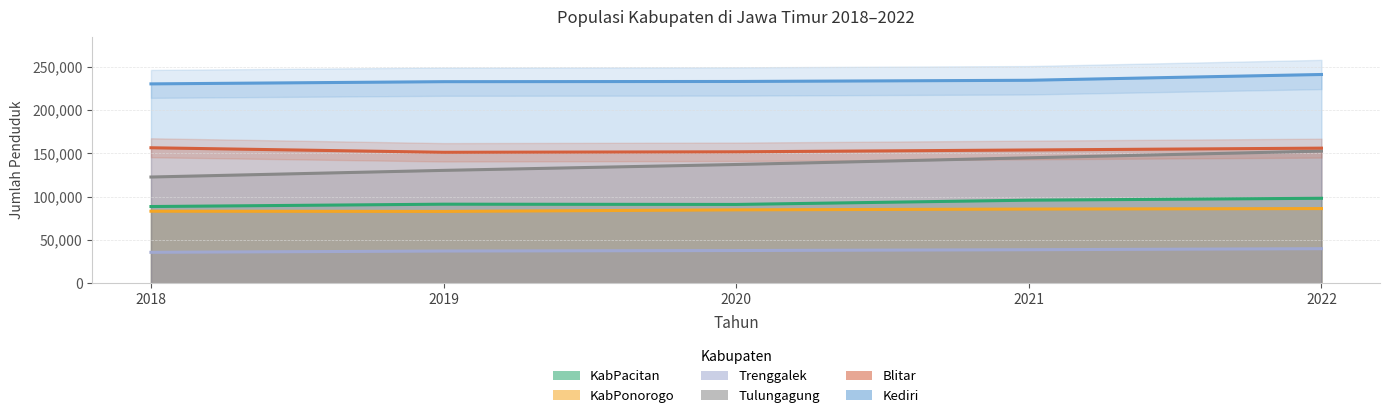

List the labels in order of Kediri value, smallest first.

2018, 2019, 2020, 2021, 2022